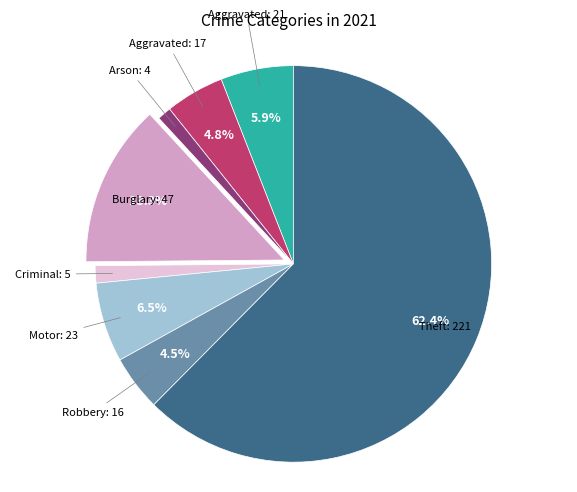

Does any single category account for the majority?

Yes